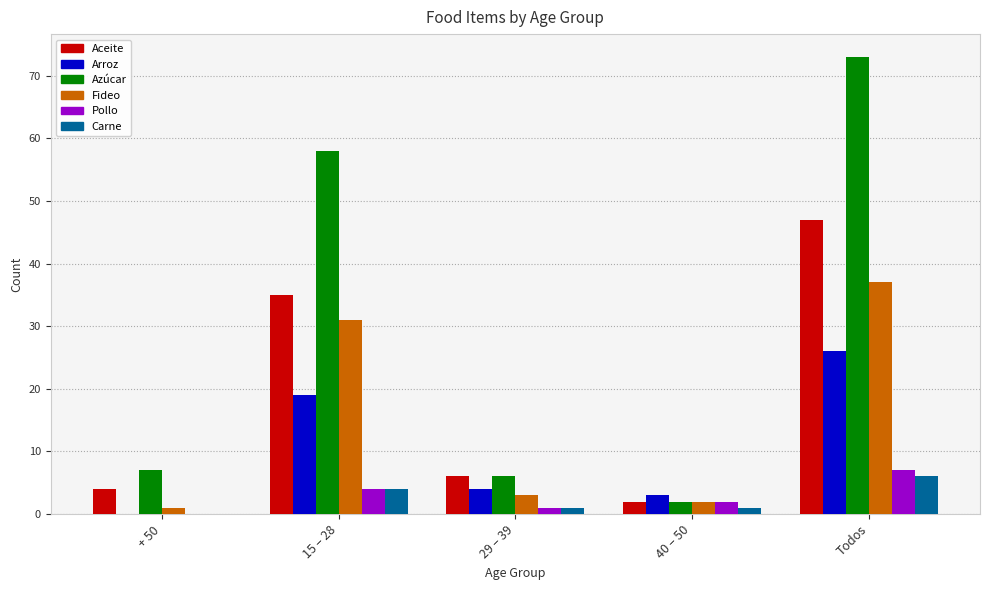

What is the highest value of the Pollo series?

7